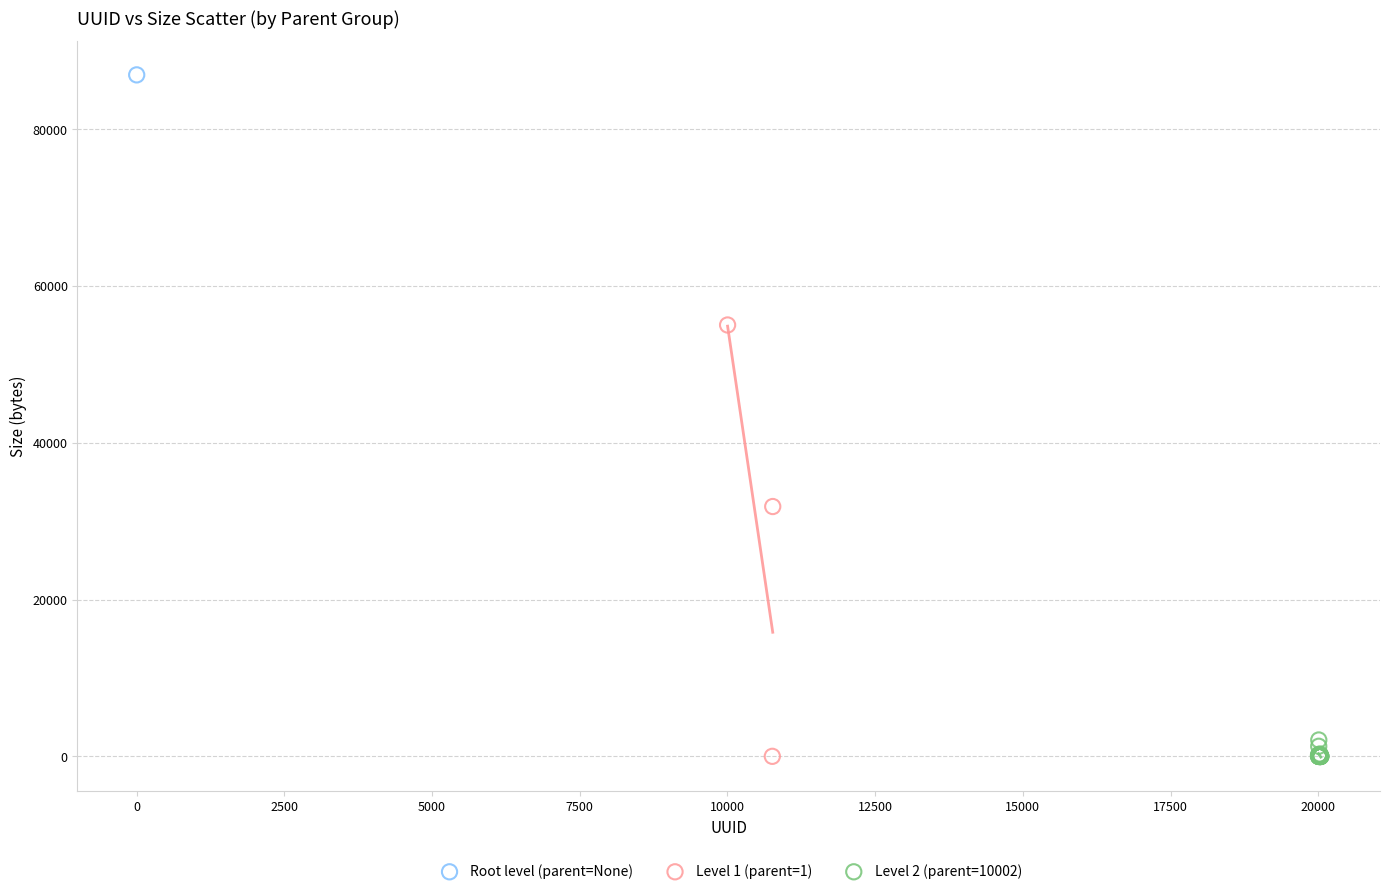

What are all the series names shown in the legend?

Root level (parent=None), Level 1 (parent=1), Level 2 (parent=10002)